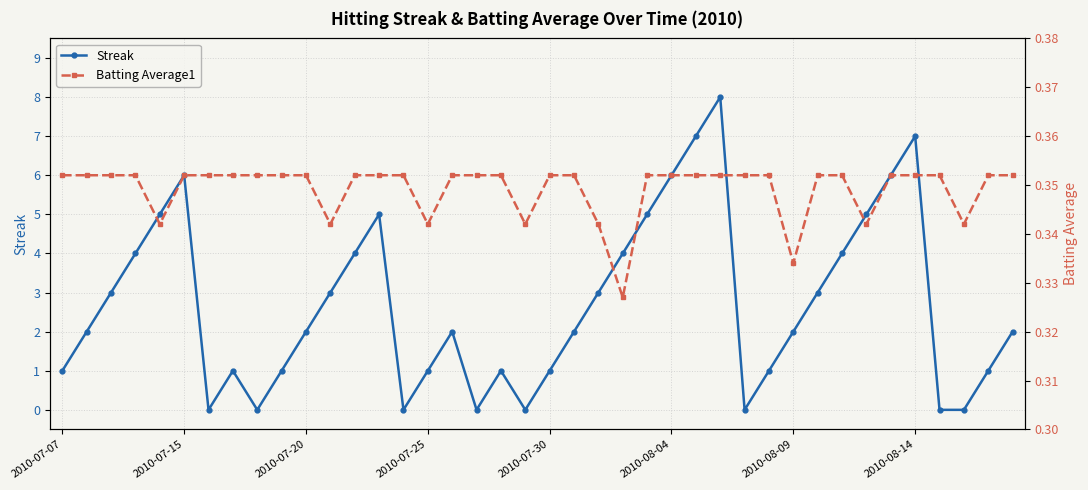

True or false: Streak has more than 0 points higher than both neighbors.

True